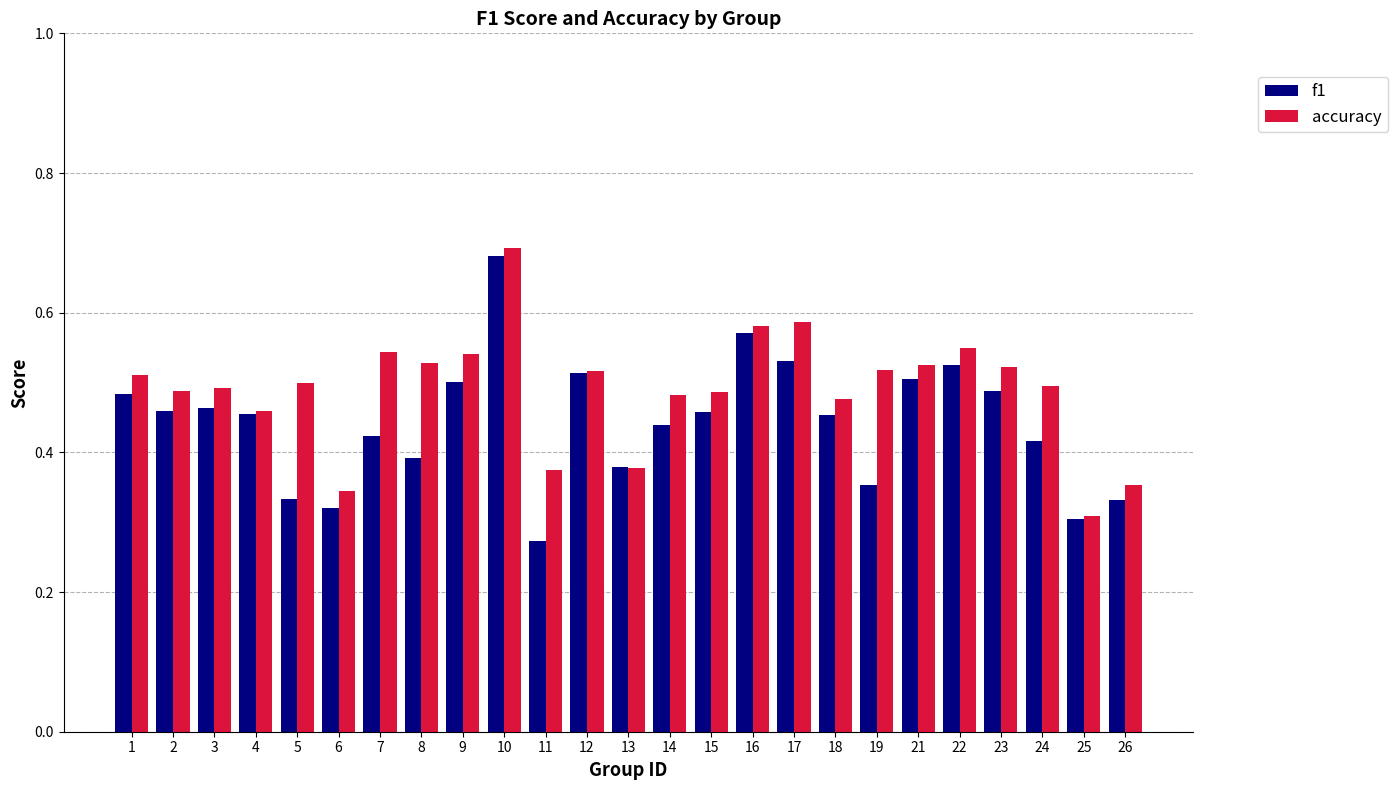

How many accuracy values are between 0 and 1?

25